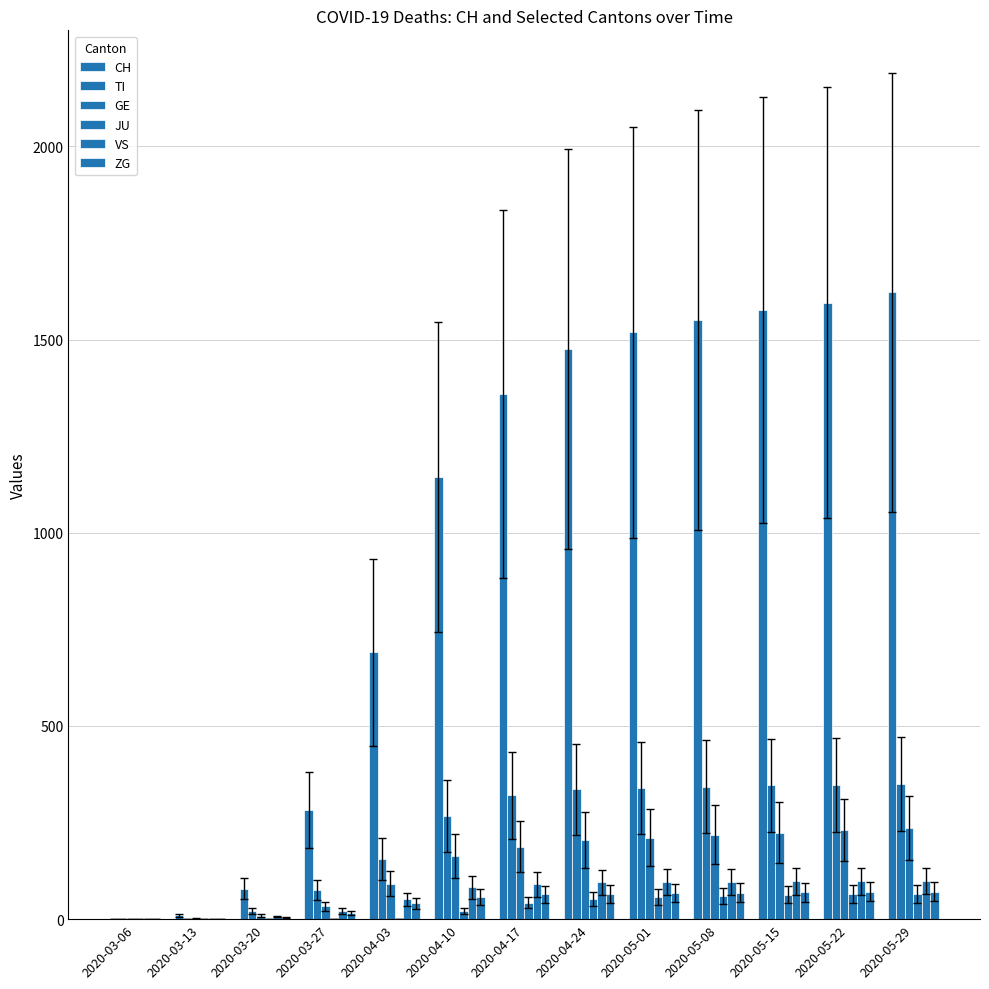

How many data points does each series have?

13